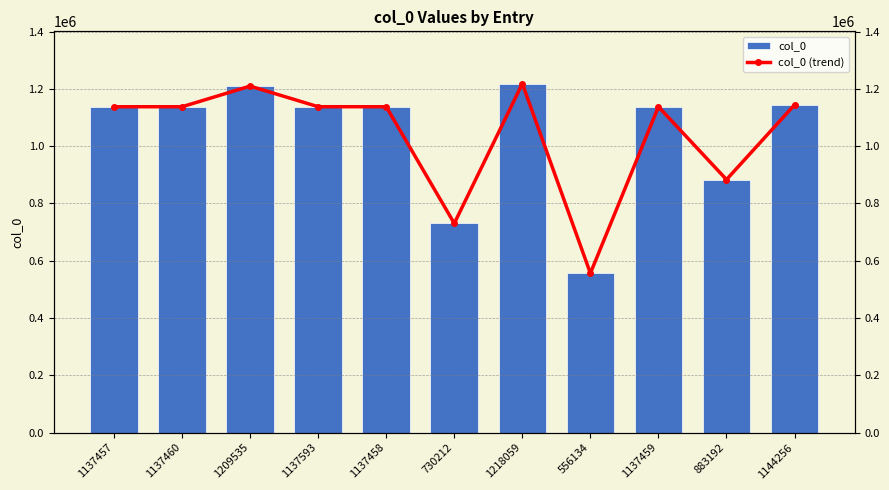

Reading left to right, what are all the values shown in this chart?

col_0: 1137457	1137460	1209535	1137593	1137458	730212	1218059	556134	1137459	883192	1144256
col_0 (trend): 1137457	1137460	1209535	1137593	1137458	730212	1218059	556134	1137459	883192	1144256